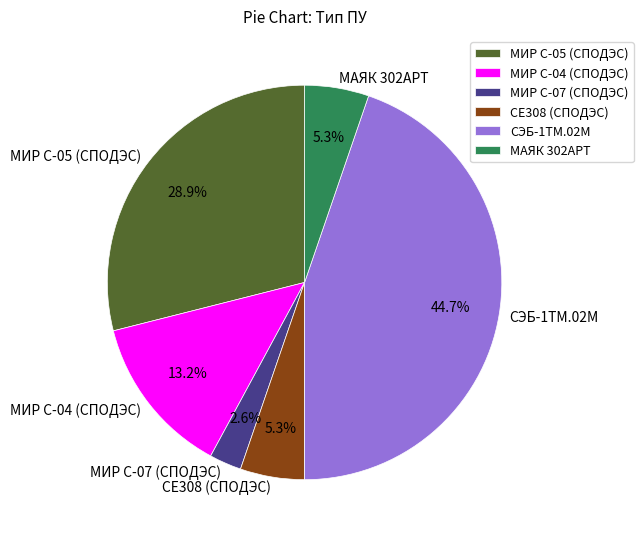

Is it true that МИР С-04 (СПОДЭС) is 13% of the pie?

True